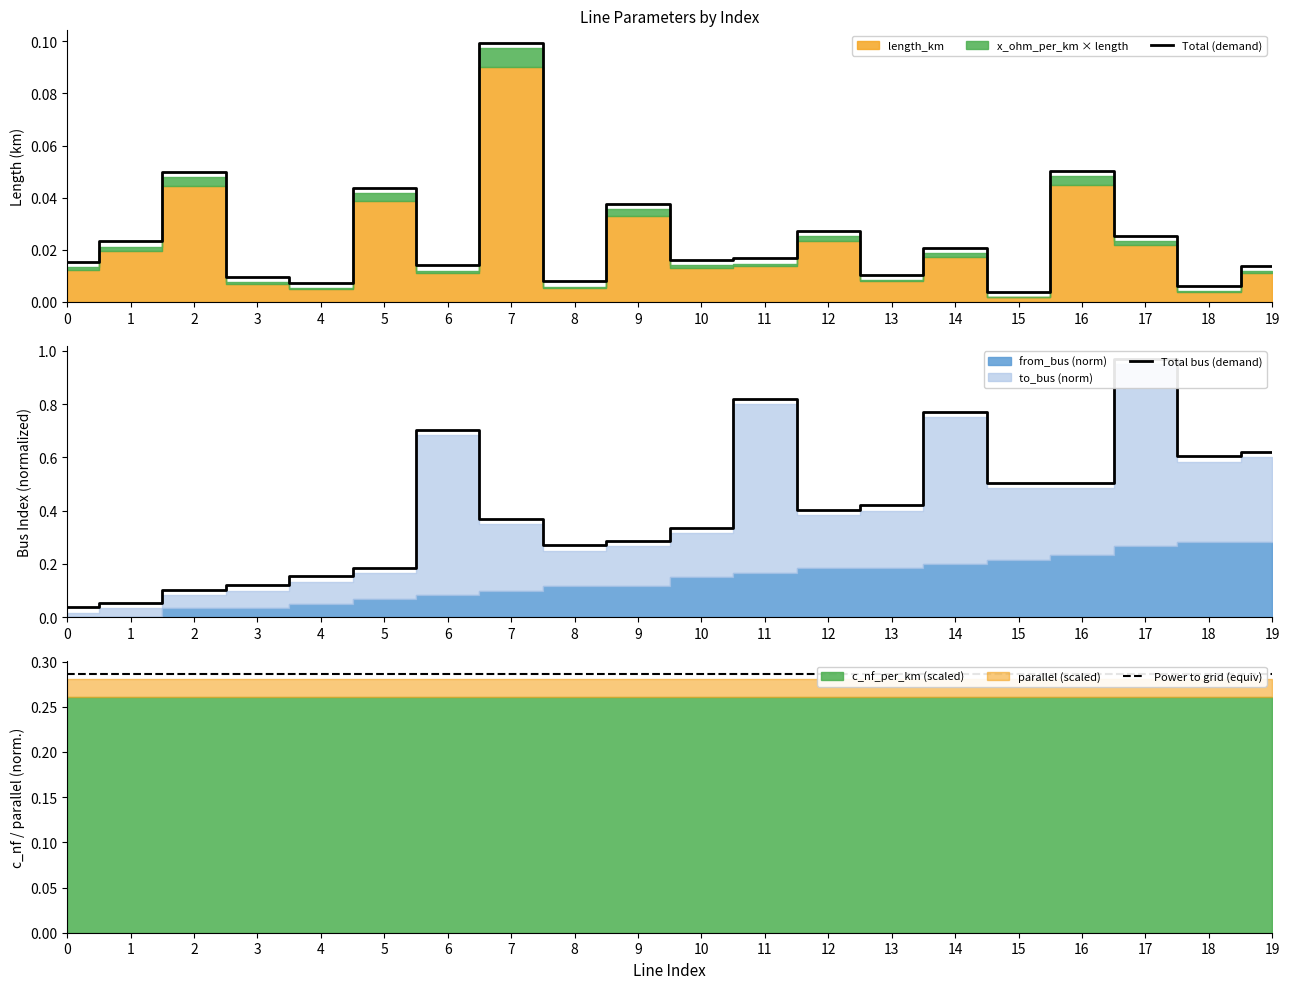

Which series has the largest total across all categories?

Total bus (demand)